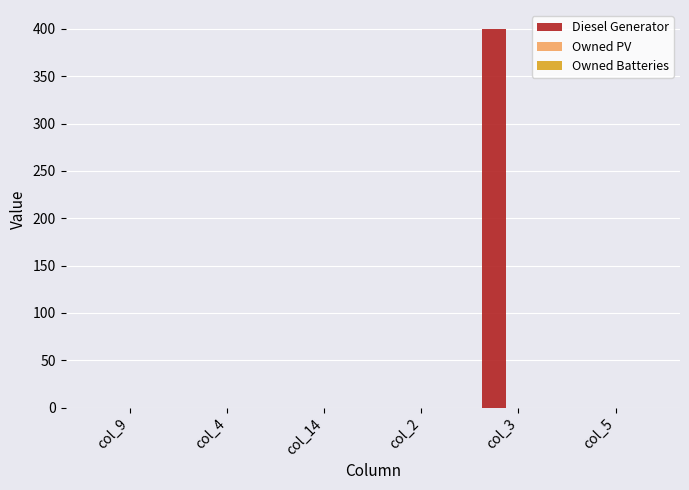

What is the maximum value shown in the chart?

400